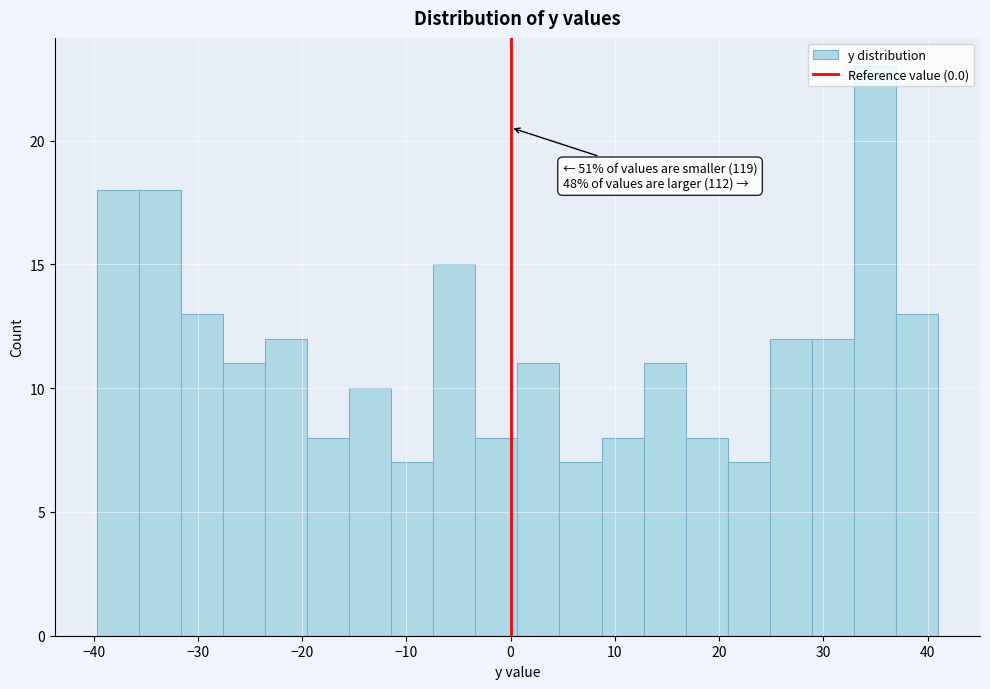

Which range on the x-axis has the tallest bar?

33 to 37